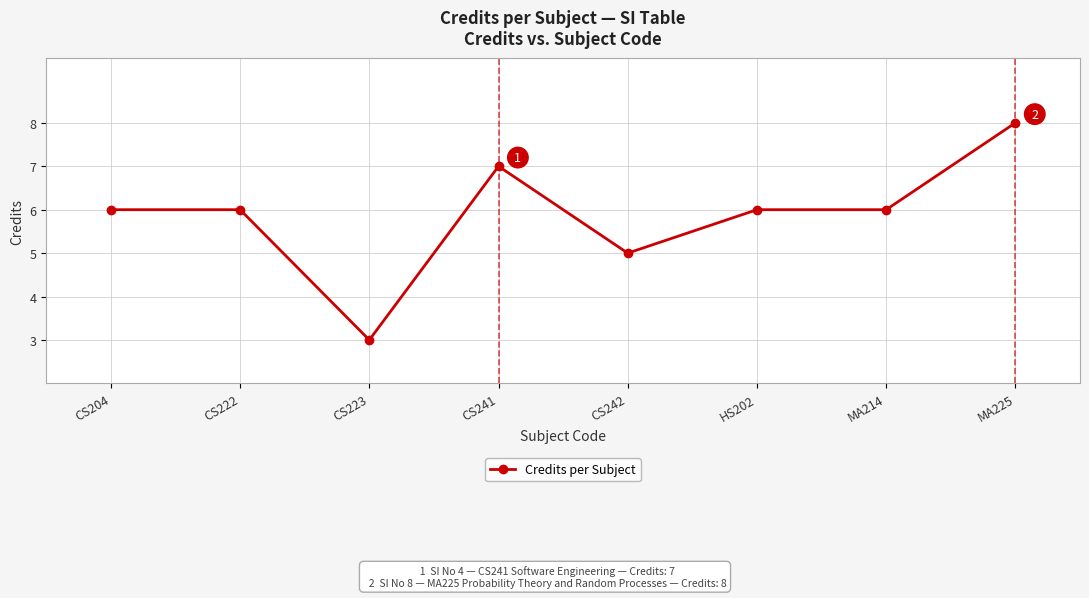

How many series are shown in this chart?

1